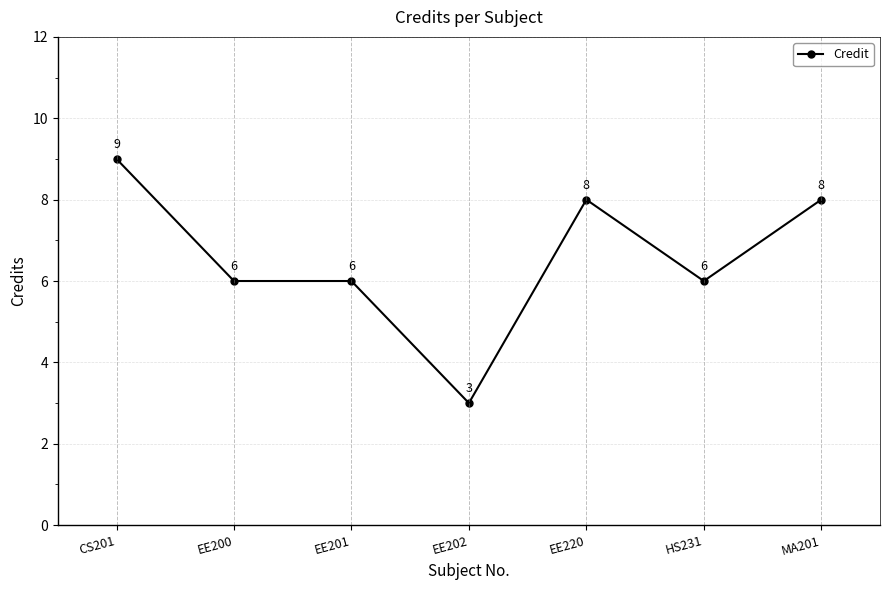

Is this an area chart (filled region under the line)?

No